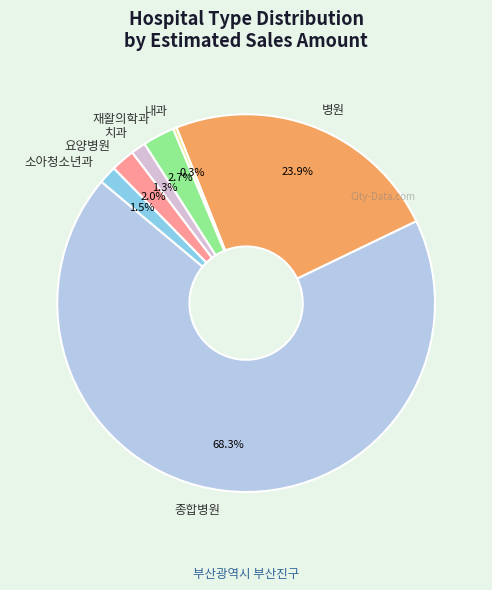

The 내과 slice represents 9% of the pie. True or false?

False